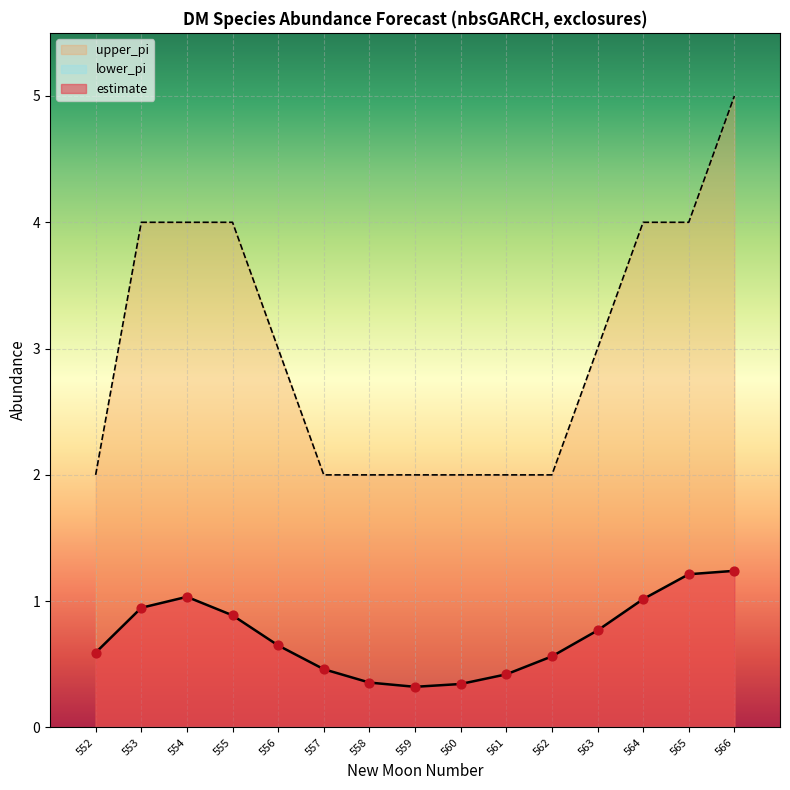

At which category is the sum across all series the highest?

566